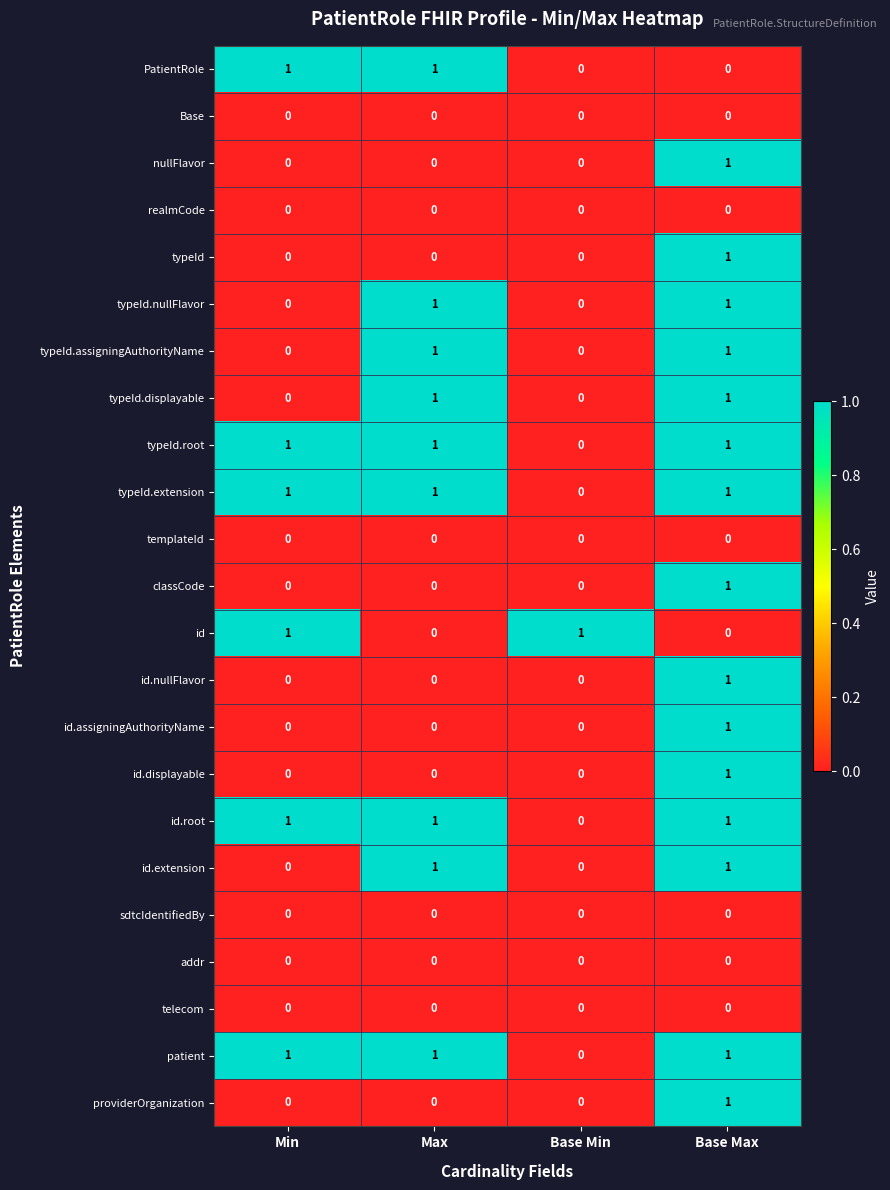

How many categories are shown in the chart?

4